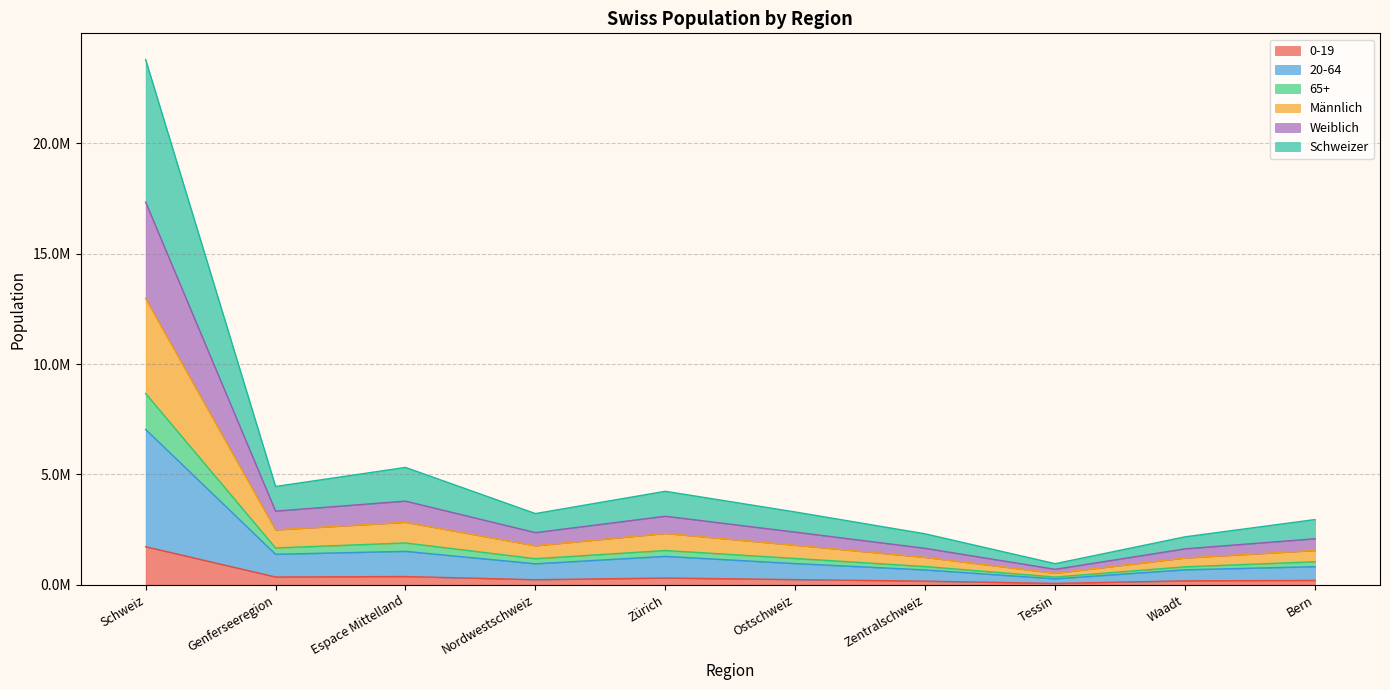

At which category does 20-64 reach its first local peak?

Espace Mittelland